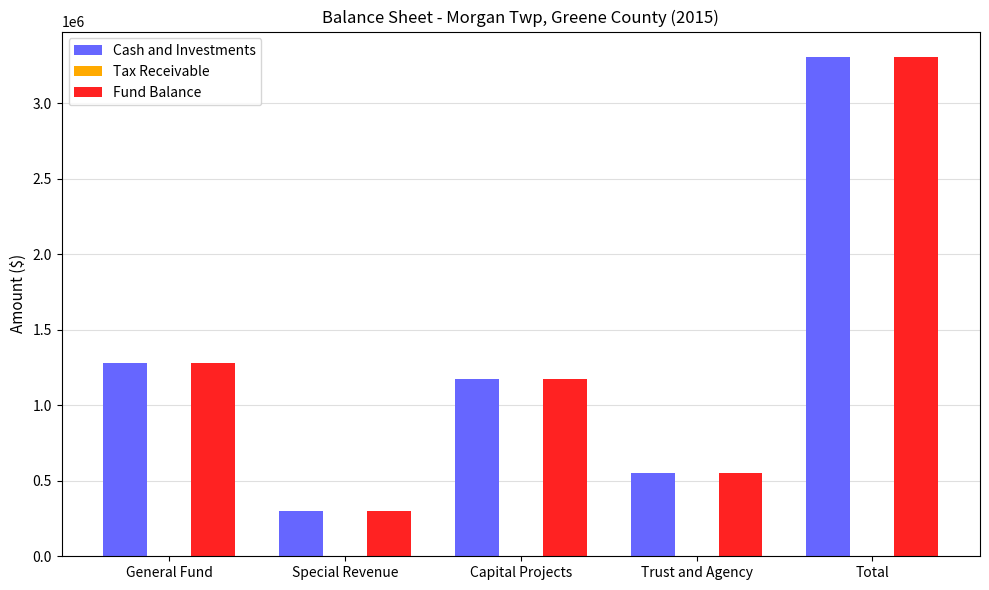

How many groups of bars are there?

5